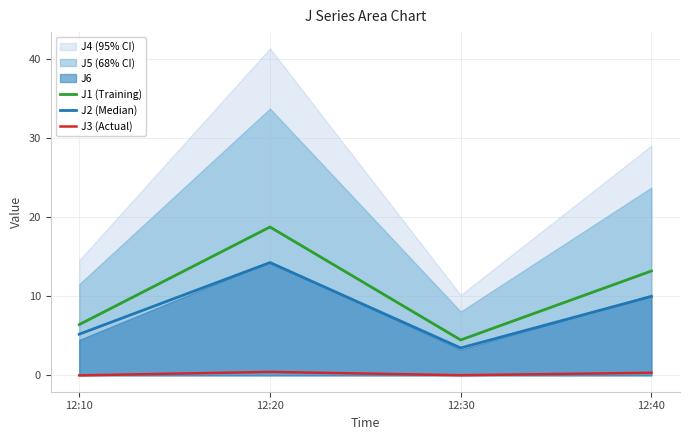

True or false: J1 (Training) and J2 (Median) cross at least once.

False